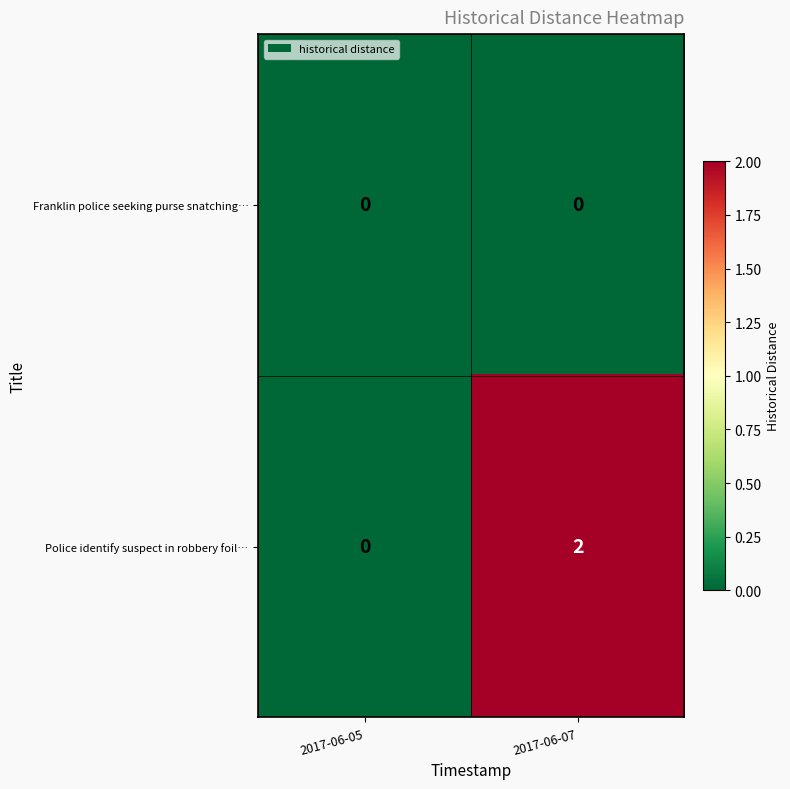

At how many categories does at least one series exceed 1?

1